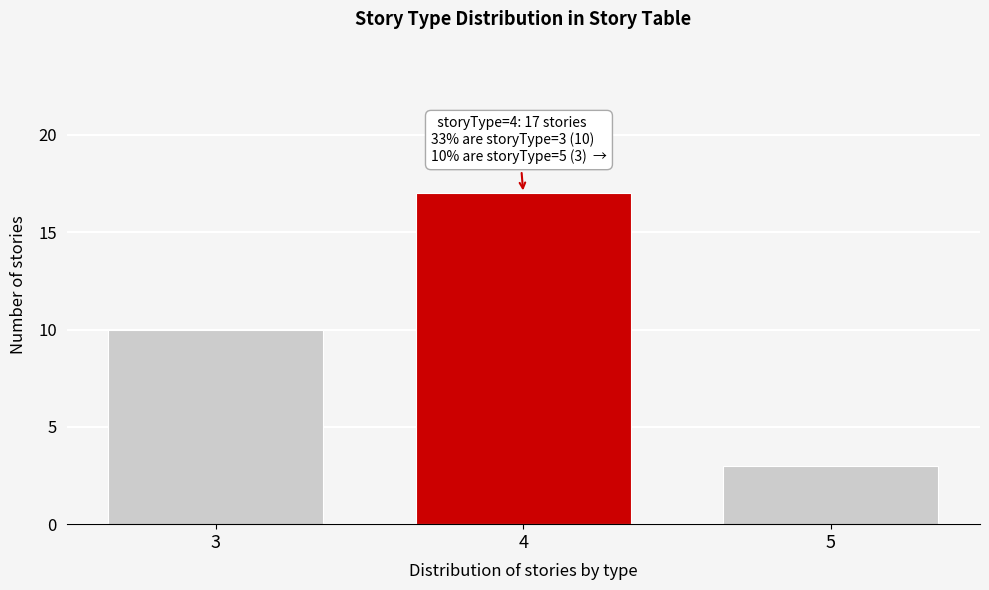

Reading left to right, transcribe all the data shown in this chart.

3=10	4=17	5=3